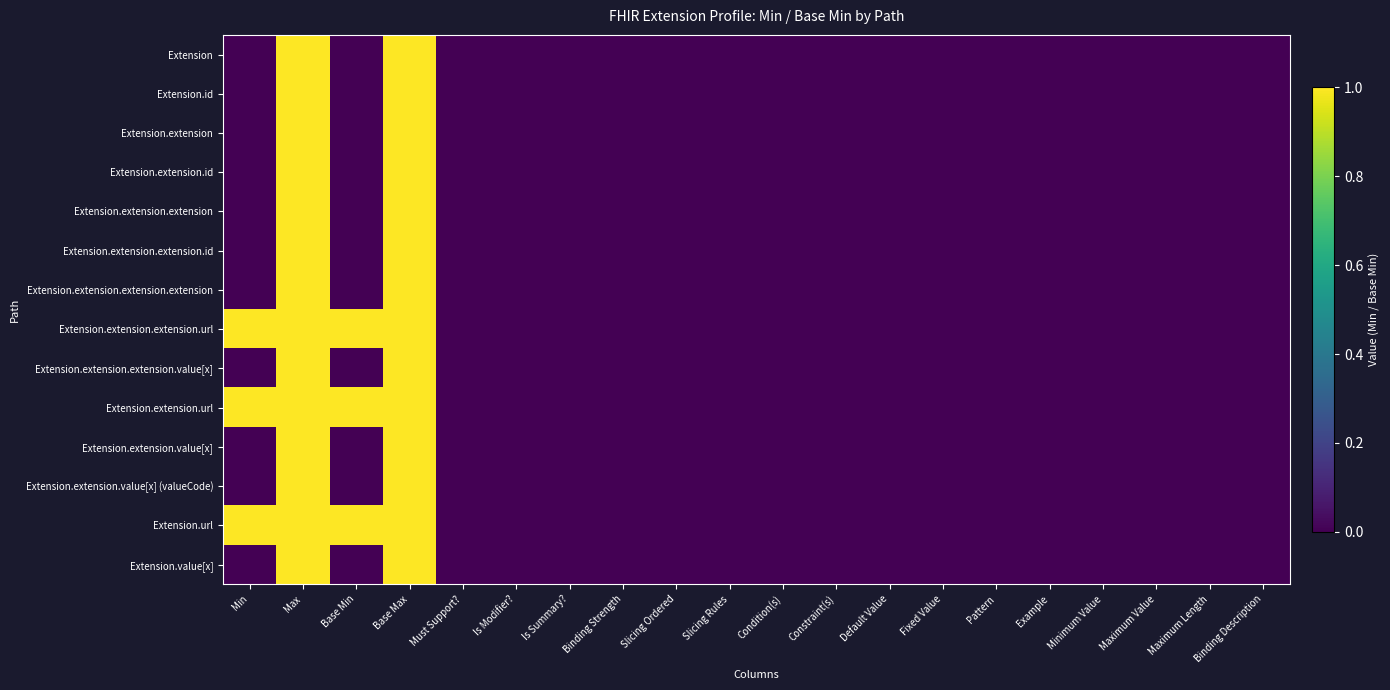

Rank the series by their maximum value, from lowest to highest.

Extension, Extension.id, Extension.extension, Extension.extension.id, Extension.extension.extension, Extension.extension.extension.id, Extension.extension.extension.extension, Extension.extension.extension.url, Extension.extension.extension.value[x], Extension.extension.url, Extension.extension.value[x], Extension.extension.value[x] (valueCode), Extension.url, Extension.value[x]